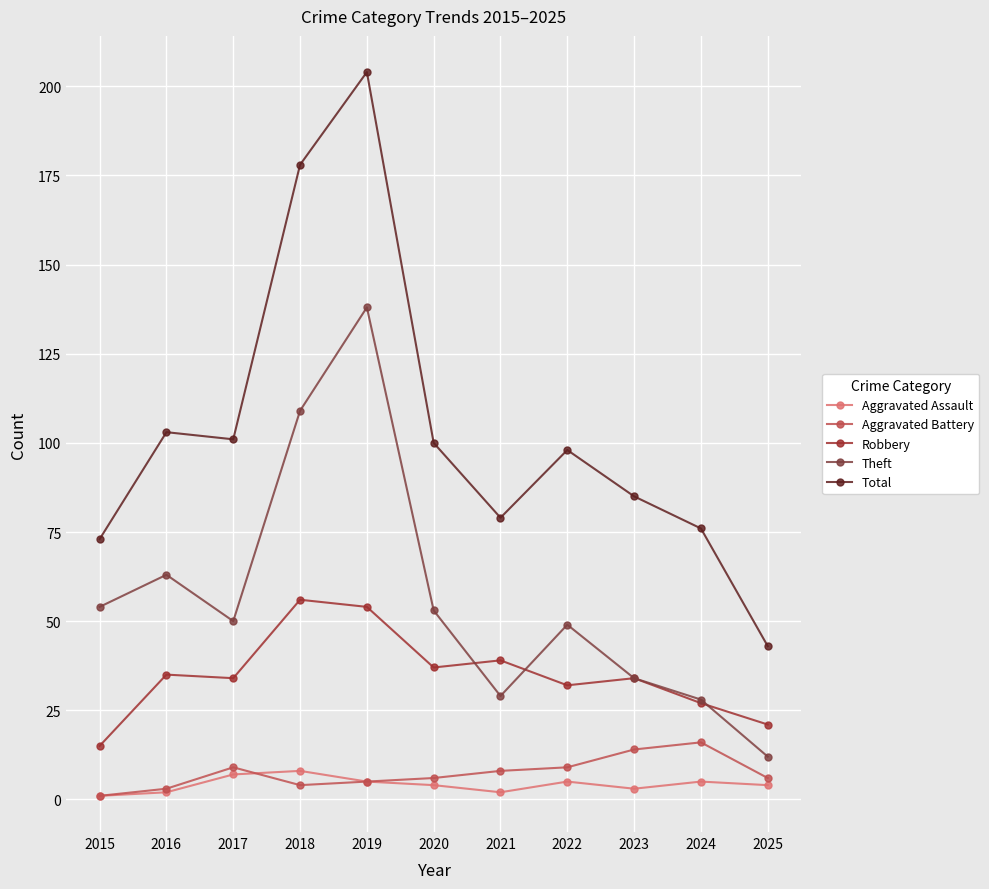

Between which two adjacent categories do Theft and Robbery first intersect?

2020 and 2021